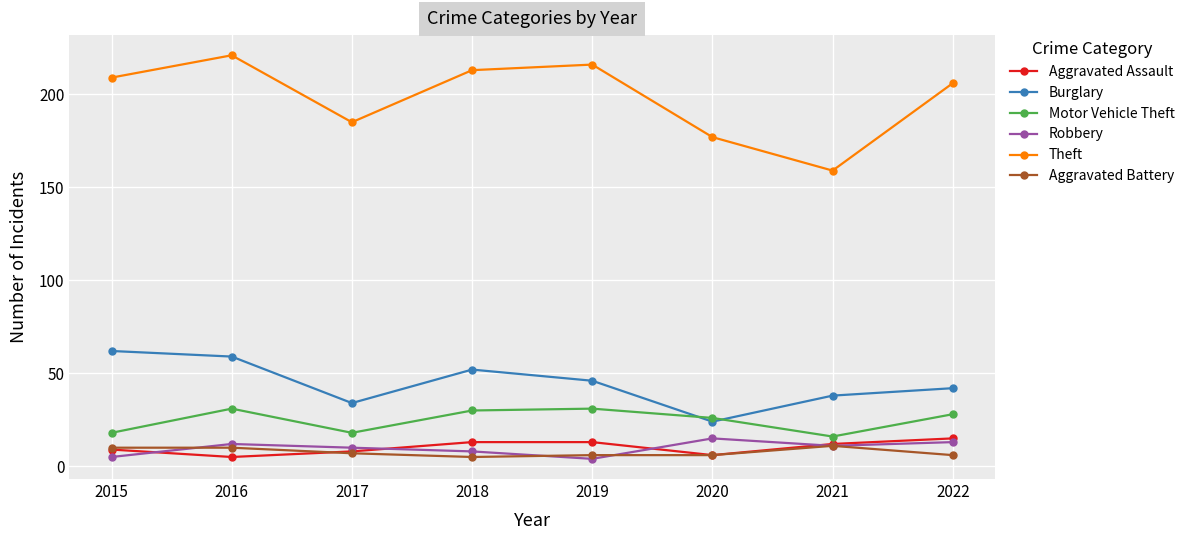

Which label corresponds to the largest value in the chart?

2016